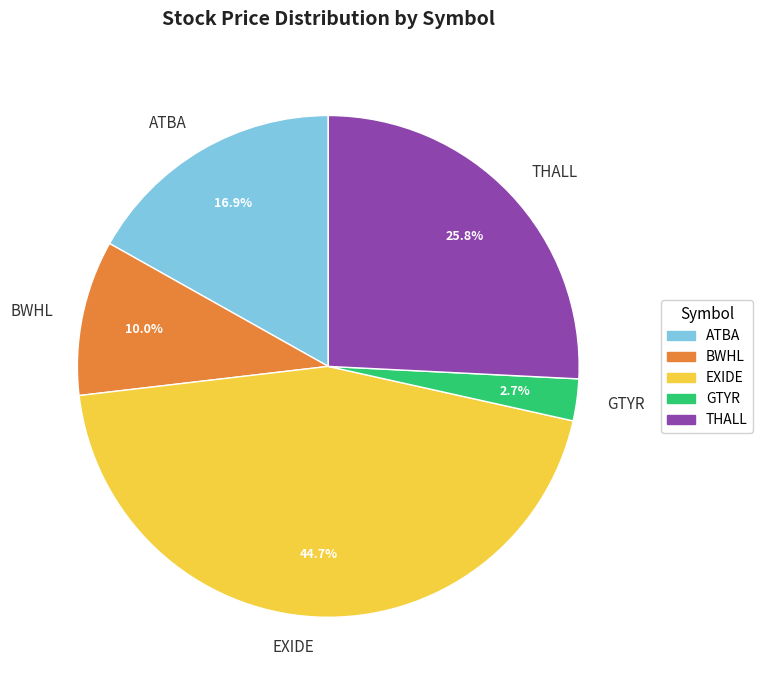

Combined, what portion of the pie is THALL and BWHL?

35.8%